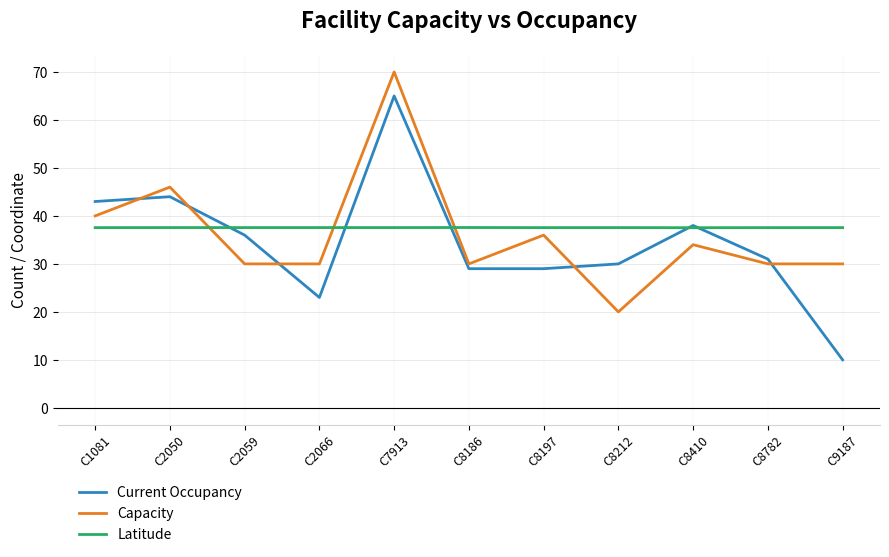

What is the total value across all series at C2050?

127.6